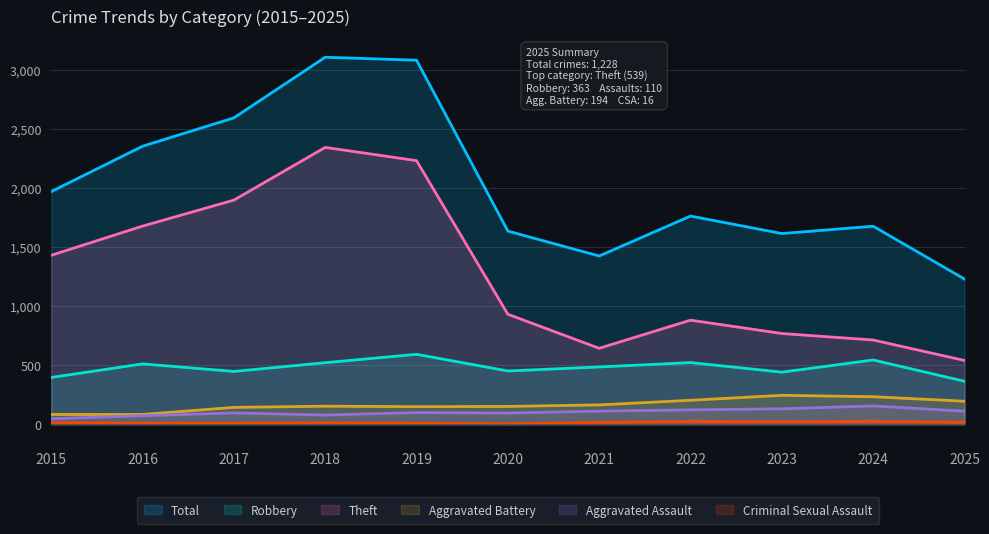

List the series in order of their peak value, highest first.

Total, Theft, Robbery, Aggravated Battery, Aggravated Assault, Criminal Sexual Assault